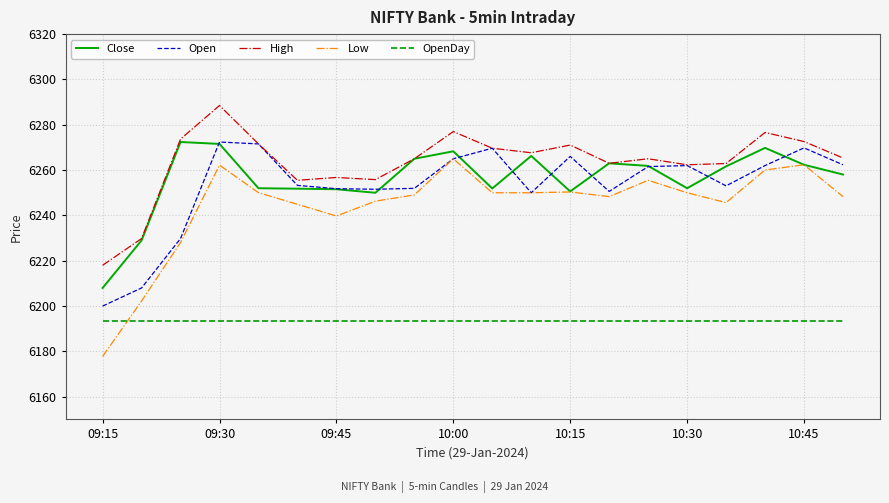

Which series has the largest total across all categories?

High